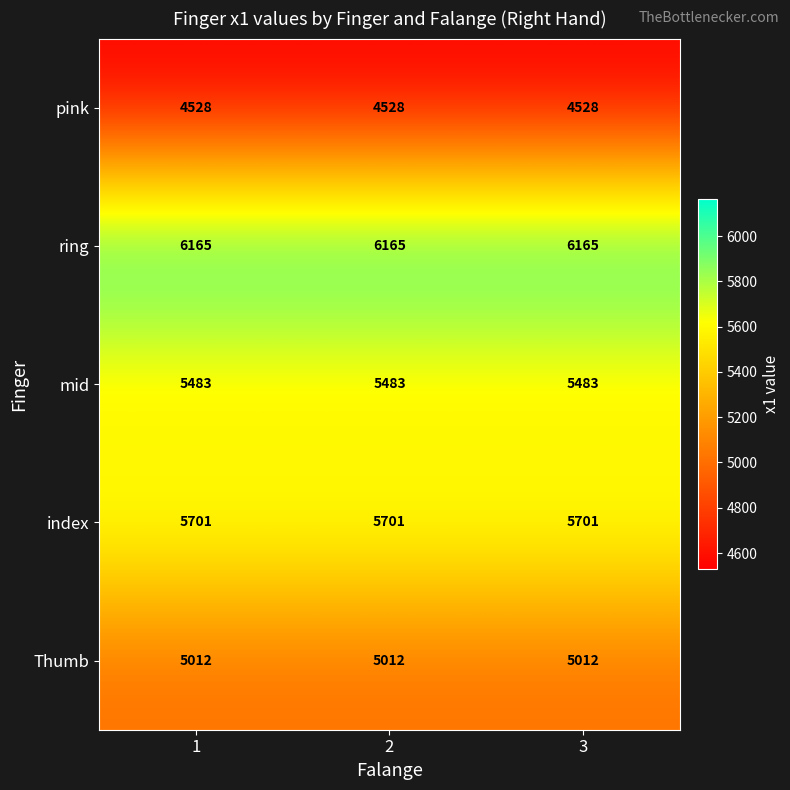

The Thumb series shows 5012 at 2. True or false?

True